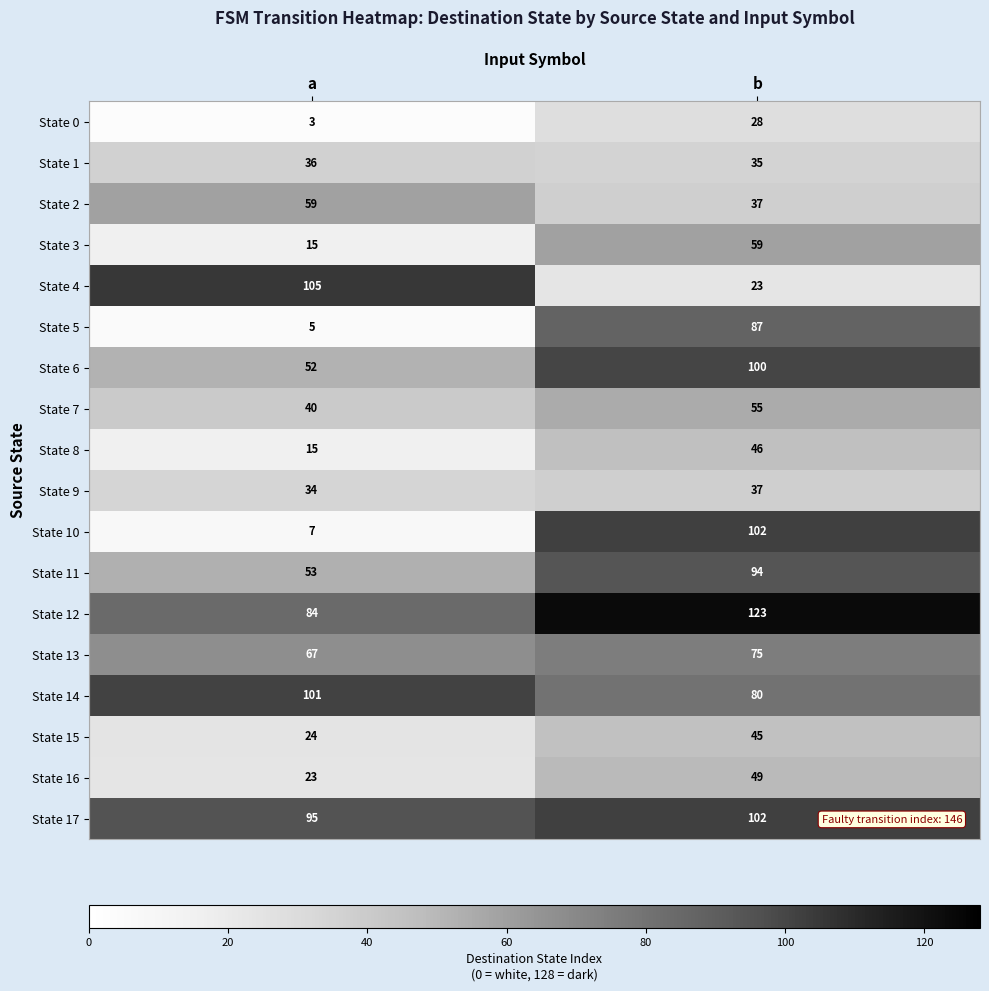

True or false: State 9 has a value of 34 at a.

True